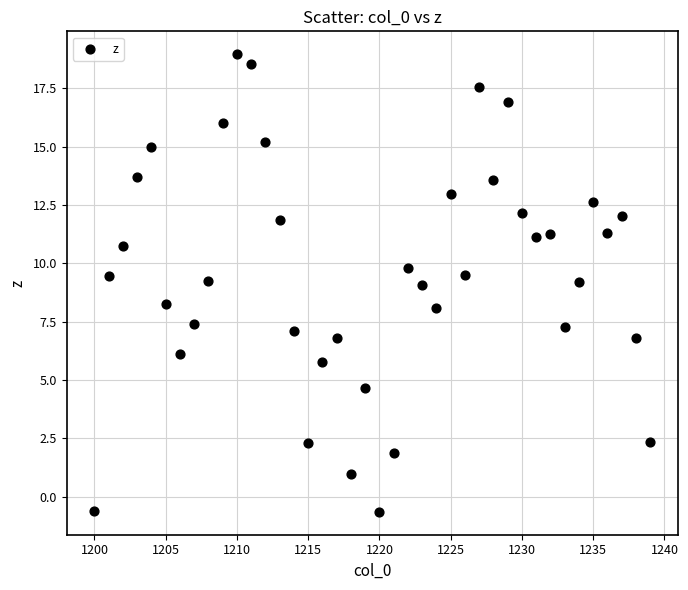

What is the range of Y values (max minus min)?

19.6